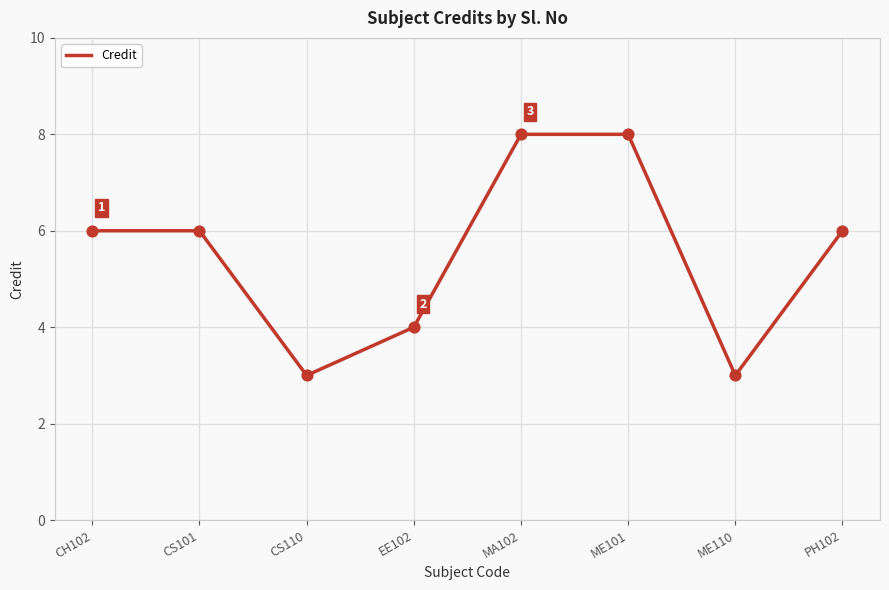

What is the ratio of the value at MA102 to the value at CH102?

1.3